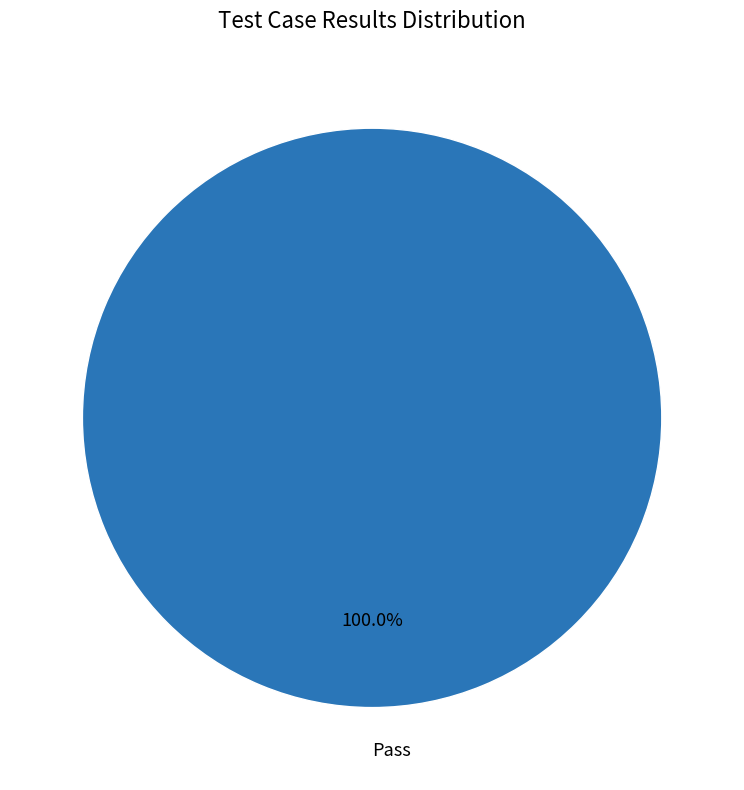

How many slices are in this pie chart?

1